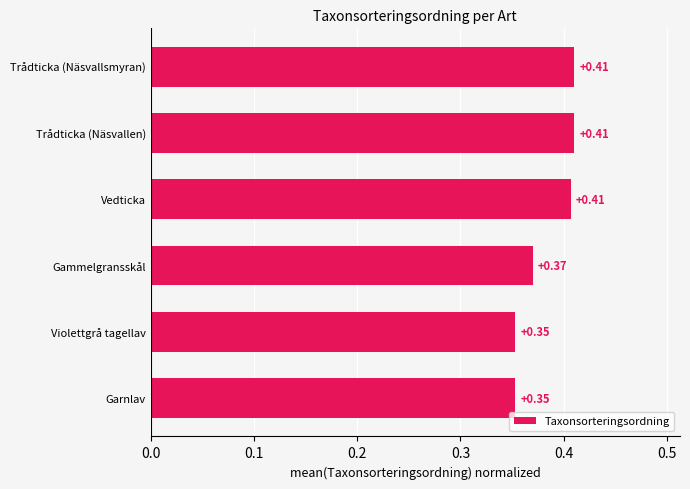

How many distinct data groups are displayed?

1